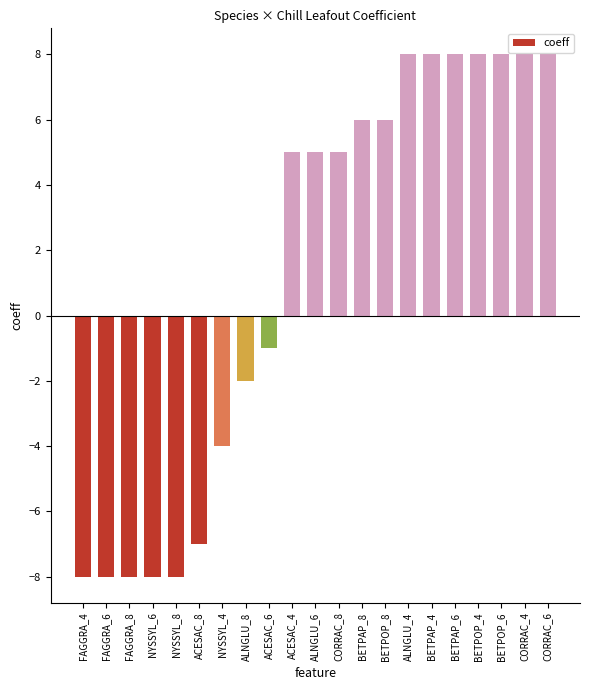

At which label is the value closest to 0?

ACESAC_6